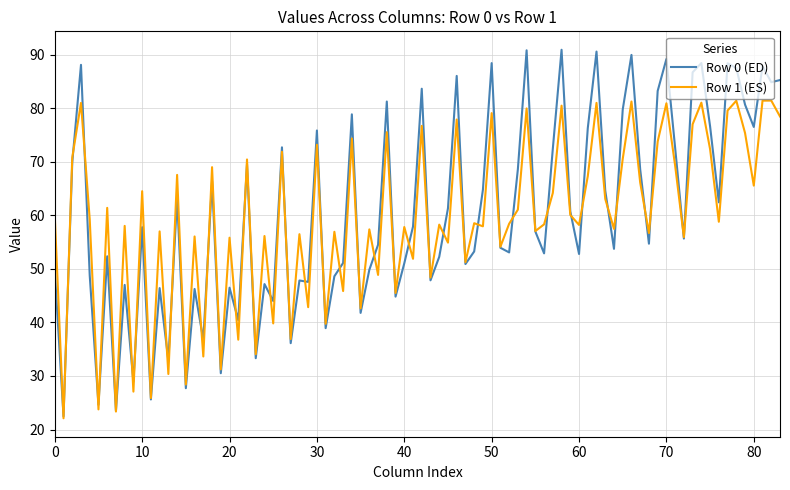

List the series in order of their peak value, lowest first.

Row 1 (ES), Row 0 (ED)